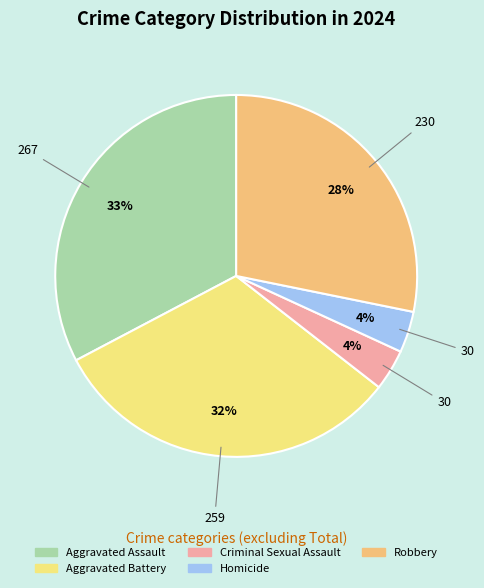

To the nearest percent, what portion does Criminal Sexual Assault represent?

4%